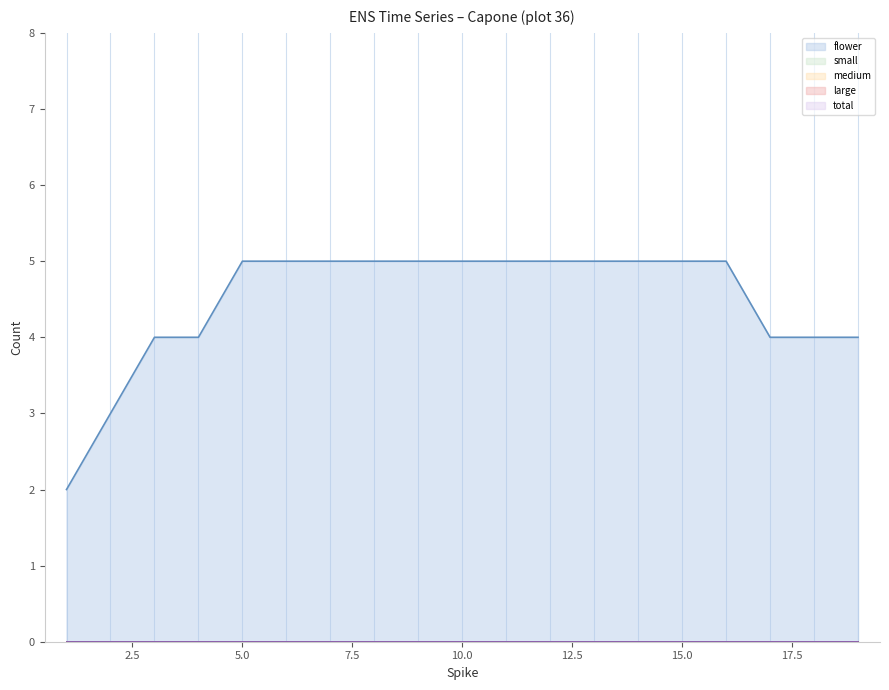

Which series has the largest total across all categories?

flower